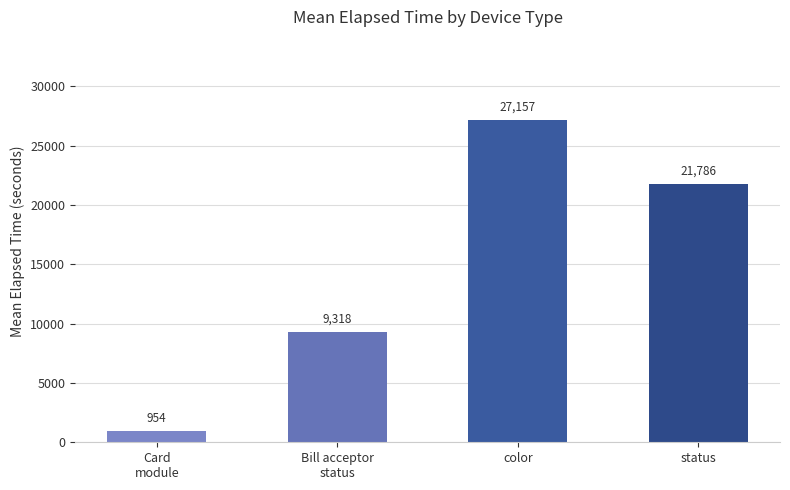

What is the sum of all values?

59215